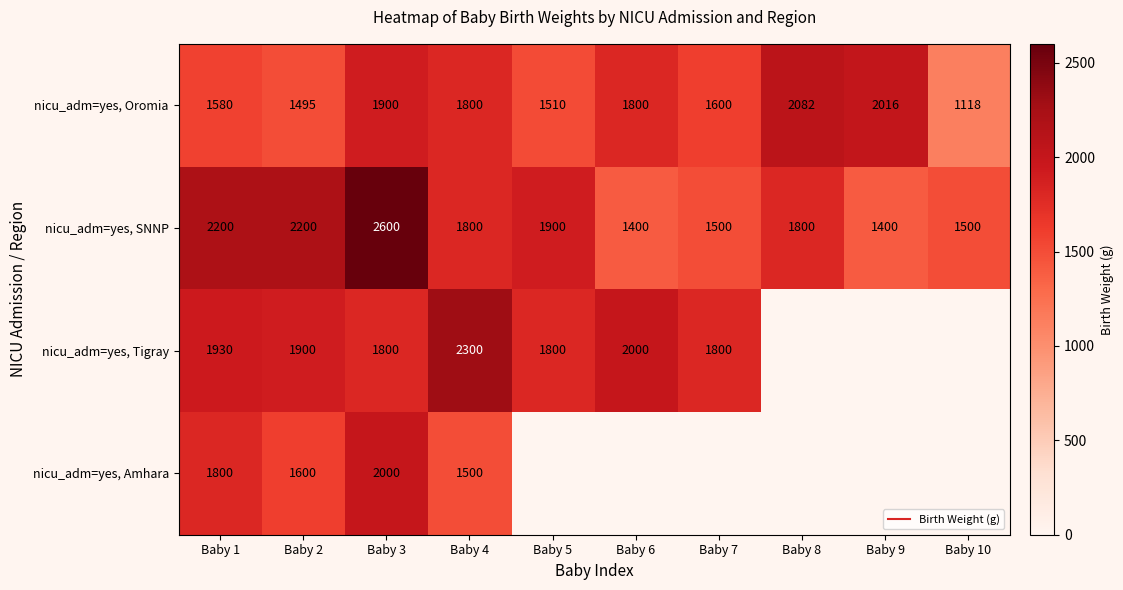

Which category has the highest value in the nicu_adm=yes, SNNP series?

Baby 3